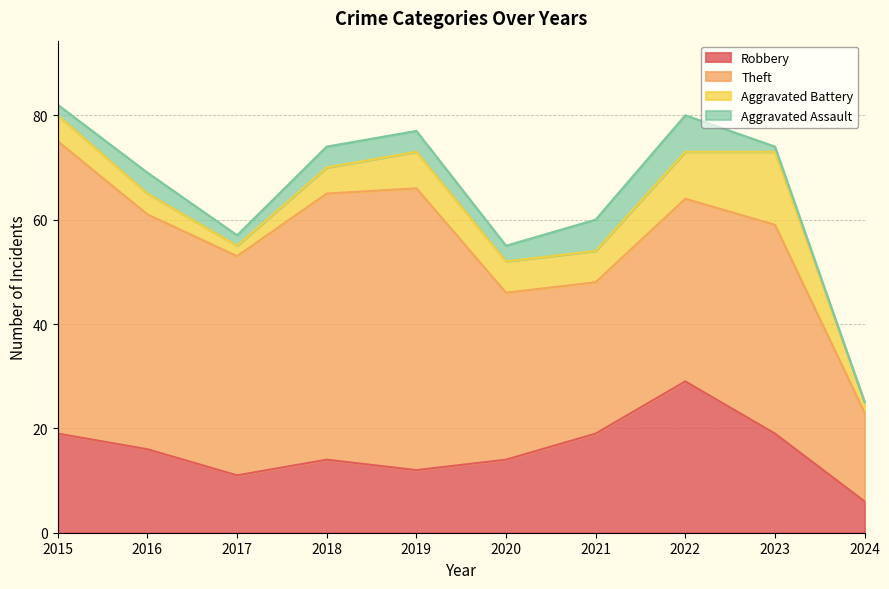

At which label does Robbery reach its minimum?

2024